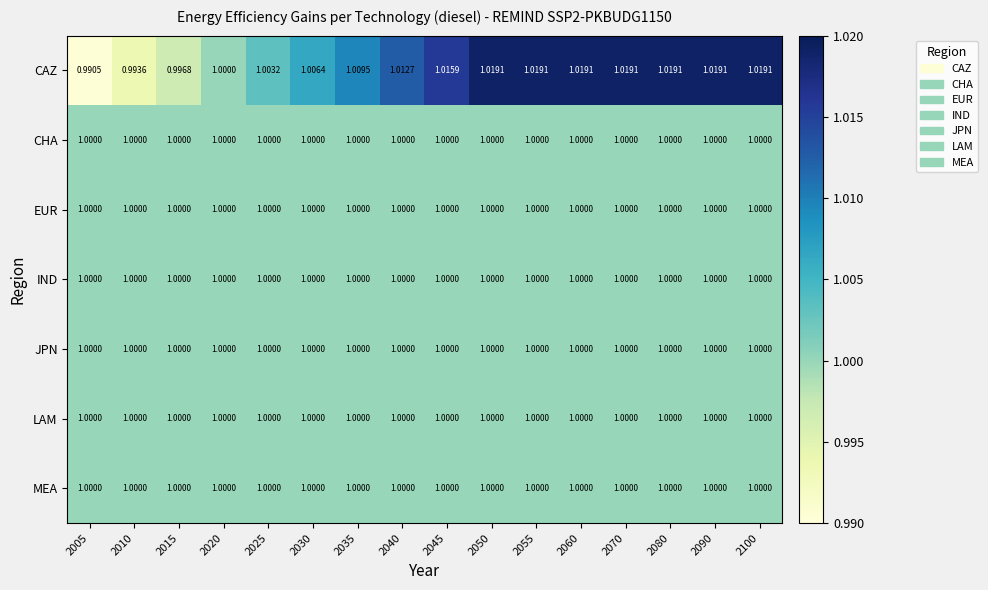

How many distinct data groups are displayed?

7